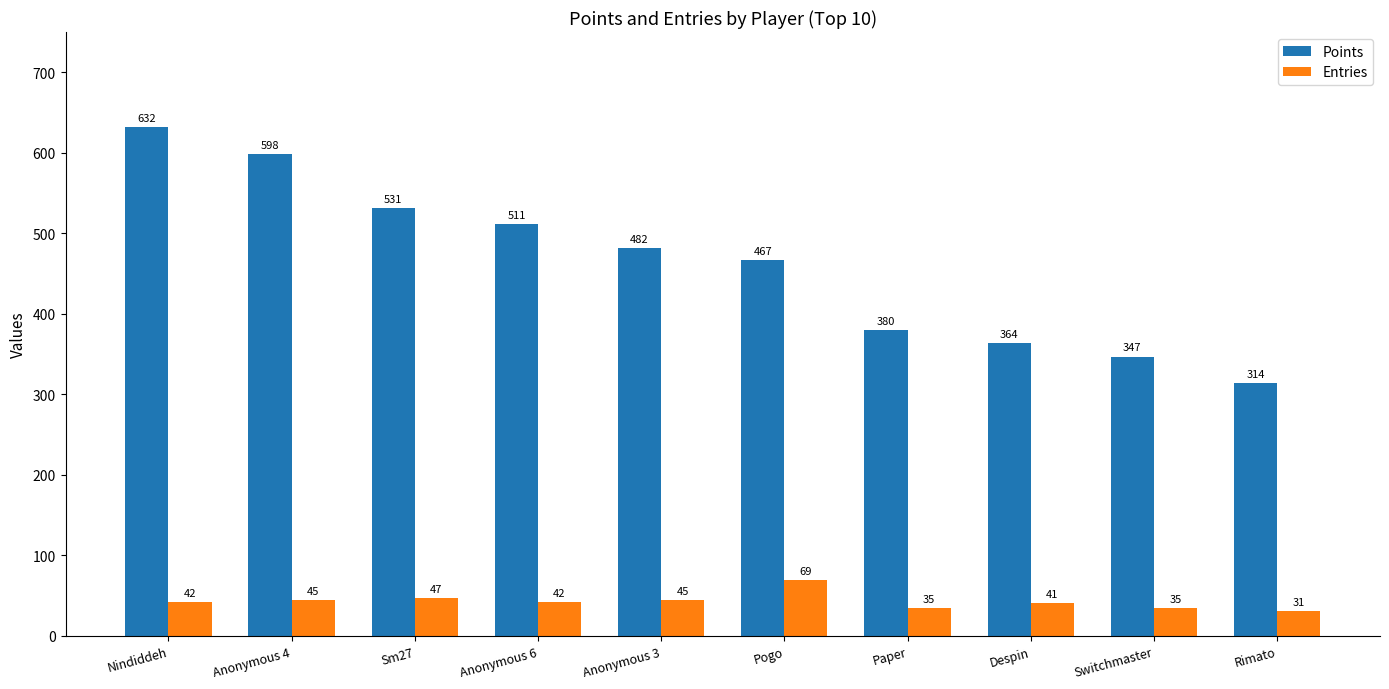

What is the difference between the highest and lowest values at Anonymous 3?

437